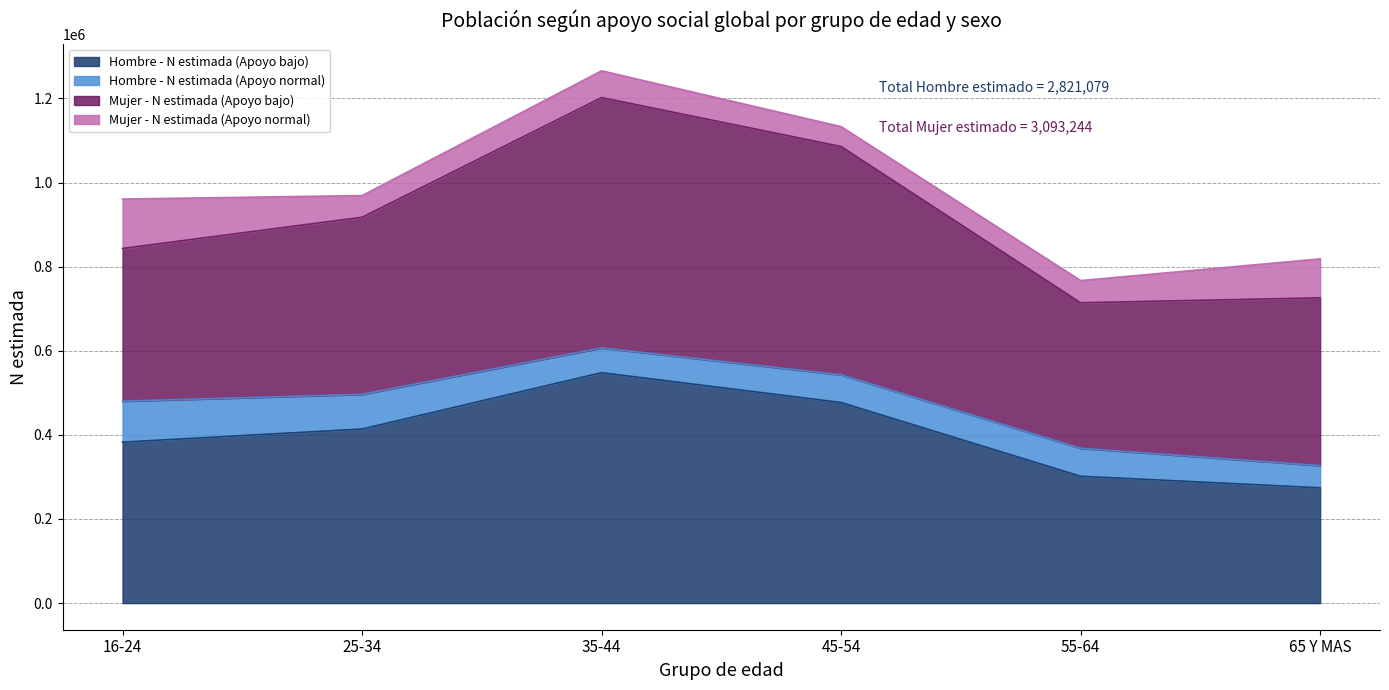

True or false: Mujer - N estimada (Apoyo bajo) has more than 1 interior local peaks.

False